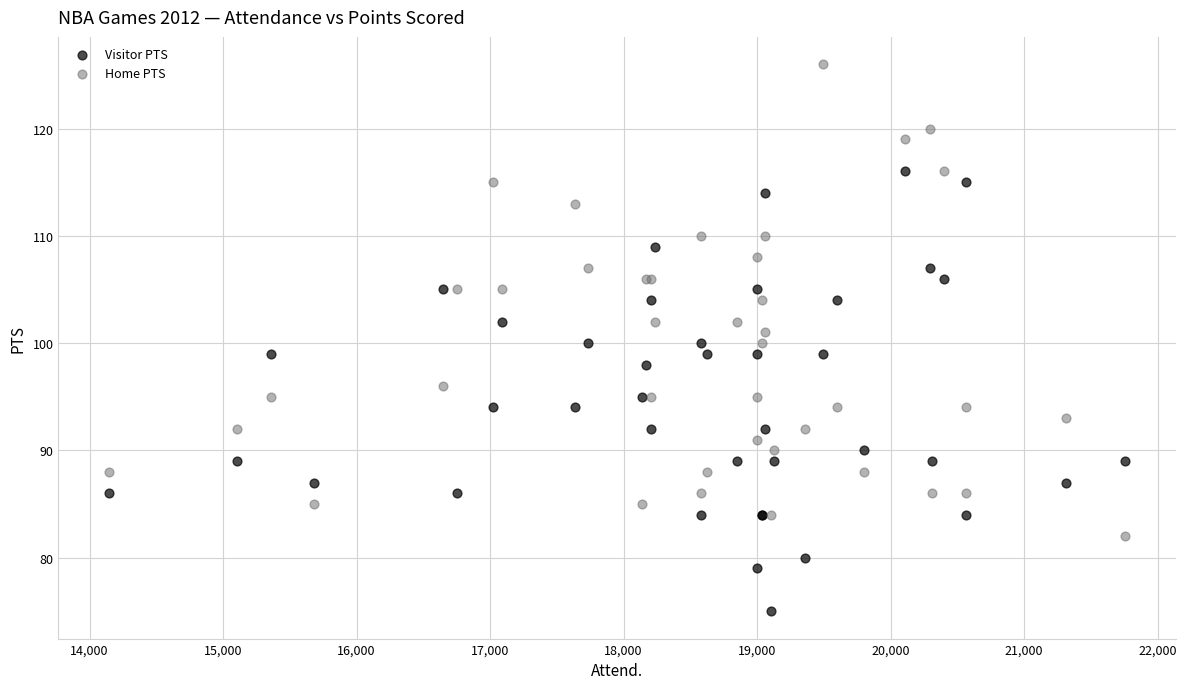

Which series contains the lowest Y value?

Visitor PTS